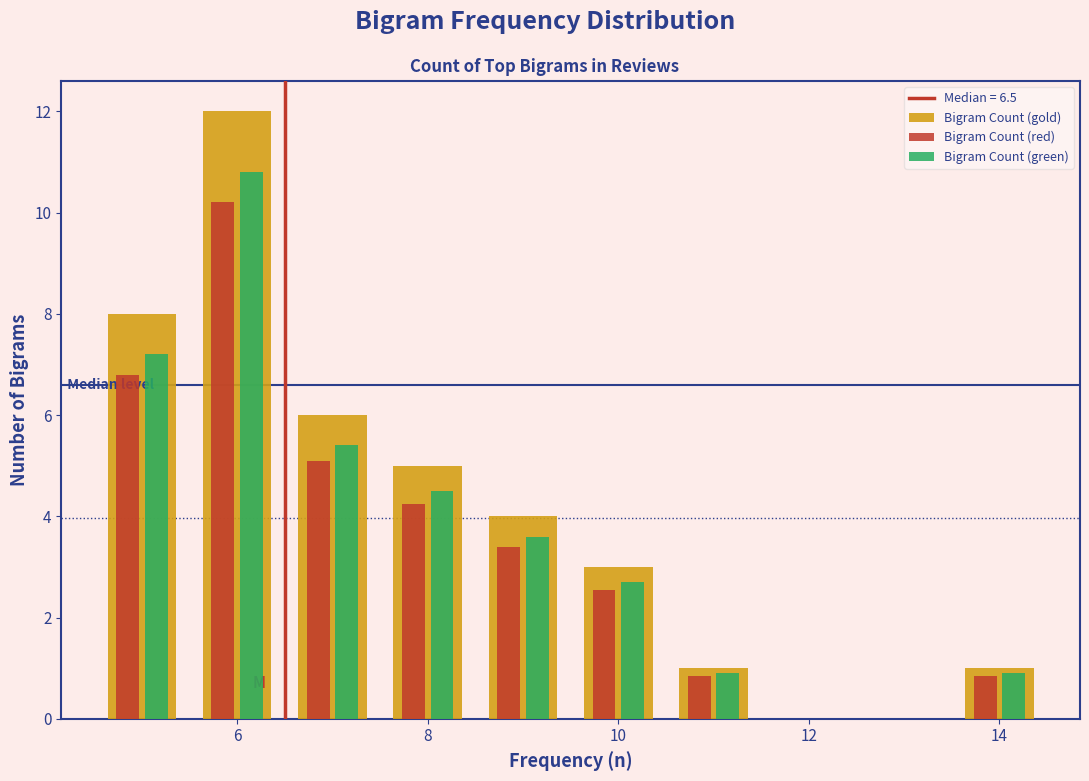

Reading left to right, transcribe this chart: for each range on the x-axis, give the height of each series' bar. Neither the bar edges nor the heights are printed on the chart, so give them approximately, as read against the axes.

4.5 to 5.5: Bigram Count (gold)=8.0	Bigram Count (red)=6.8	Bigram Count (green)=7.2
5.5 to 6.5: Bigram Count (gold)=12.0	Bigram Count (red)=10.2	Bigram Count (green)=10.8
6.5 to 7.5: Bigram Count (gold)=6.0	Bigram Count (red)=5.2	Bigram Count (green)=5.4
7.5 to 8.5: Bigram Count (gold)=5.0	Bigram Count (red)=4.2	Bigram Count (green)=4.6
8.5 to 9.5: Bigram Count (gold)=4.0	Bigram Count (red)=3.4	Bigram Count (green)=3.6
9.5 to 10.5: Bigram Count (gold)=3.0	Bigram Count (red)=2.6	Bigram Count (green)=2.8
10.5 to 11.5: Bigram Count (gold)=1.0	Bigram Count (red)=0.8	Bigram Count (green)=1.0
11.5 to 12.5: Bigram Count (gold)=0	Bigram Count (red)=0	Bigram Count (green)=0
12.5 to 13.5: Bigram Count (gold)=0	Bigram Count (red)=0	Bigram Count (green)=0
13.5 to 14.5: Bigram Count (gold)=1.0	Bigram Count (red)=0.8	Bigram Count (green)=1.0